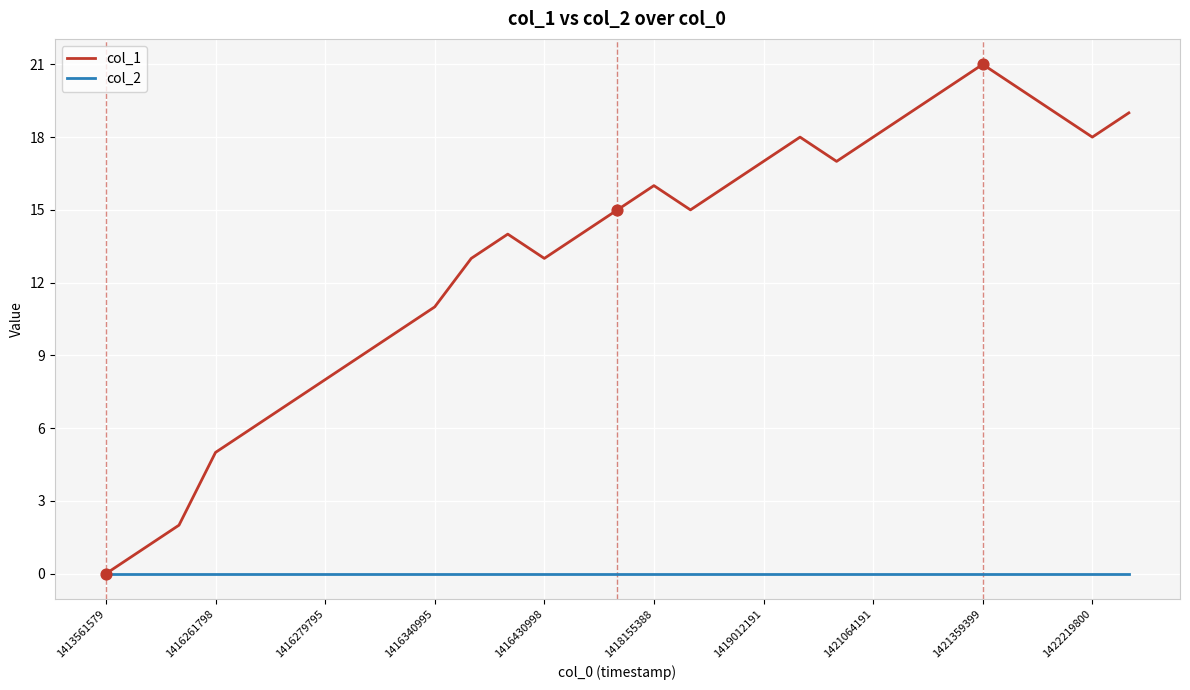

List the series in order of their peak value, highest first.

col_1, col_2